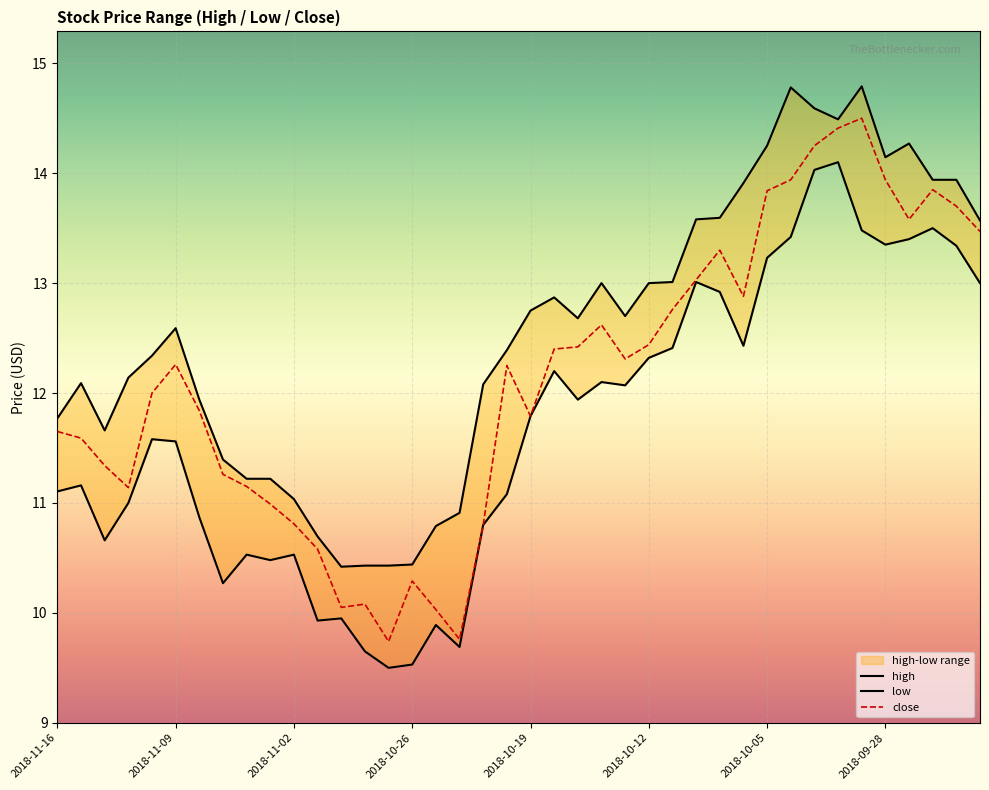

Which has a higher value, 2018-11-06 or 2018-10-12?

2018-10-12